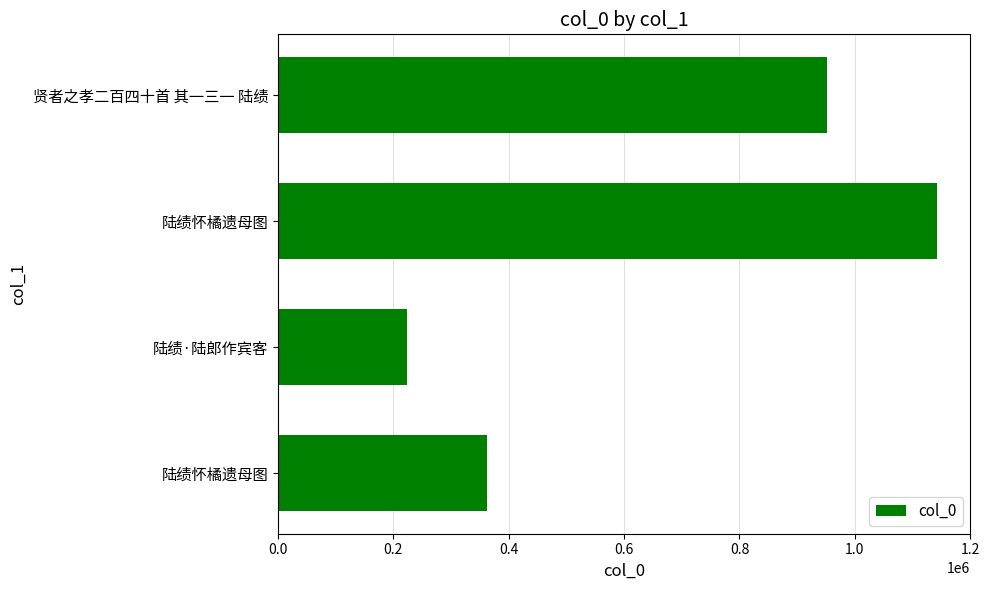

How many bars are there in total?

4